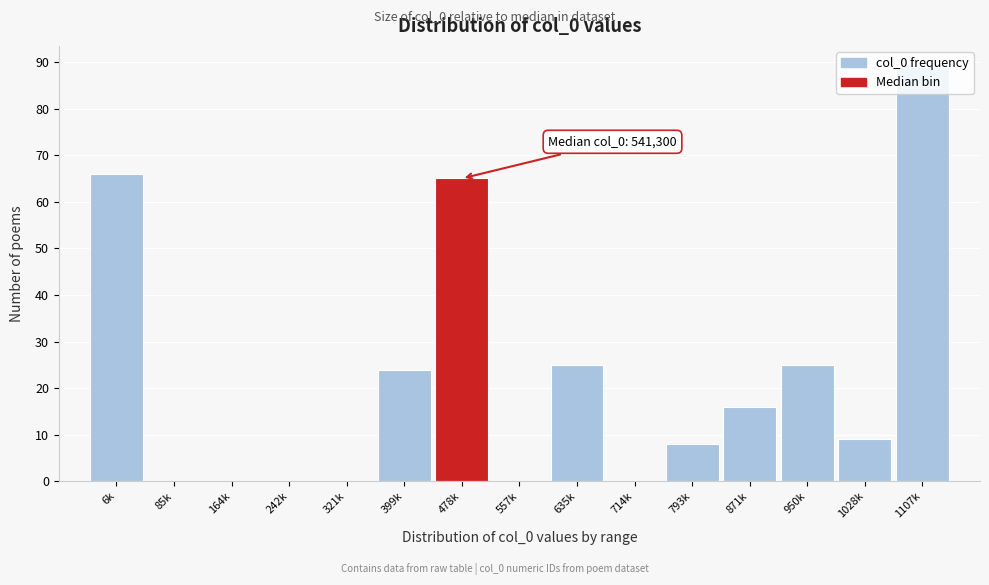

What is the greatest value displayed?

89